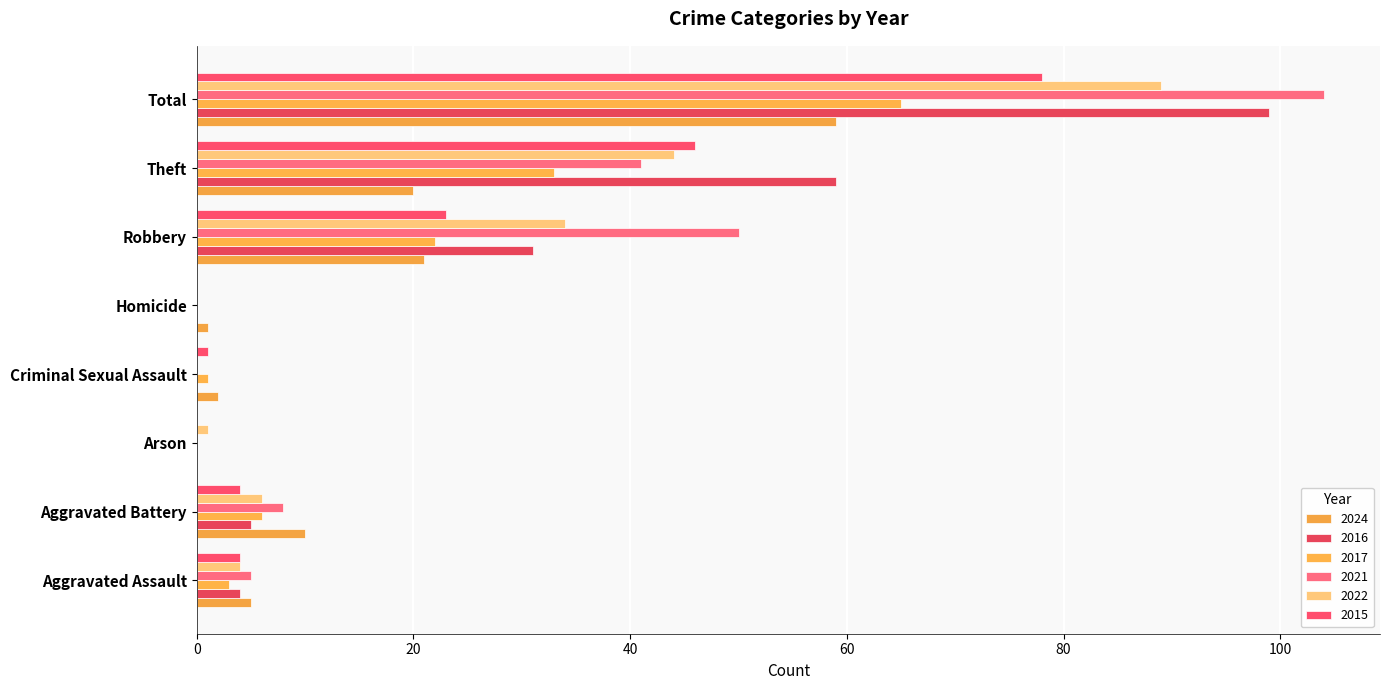

True or false: 2015 has a value of 23 at Robbery.

True